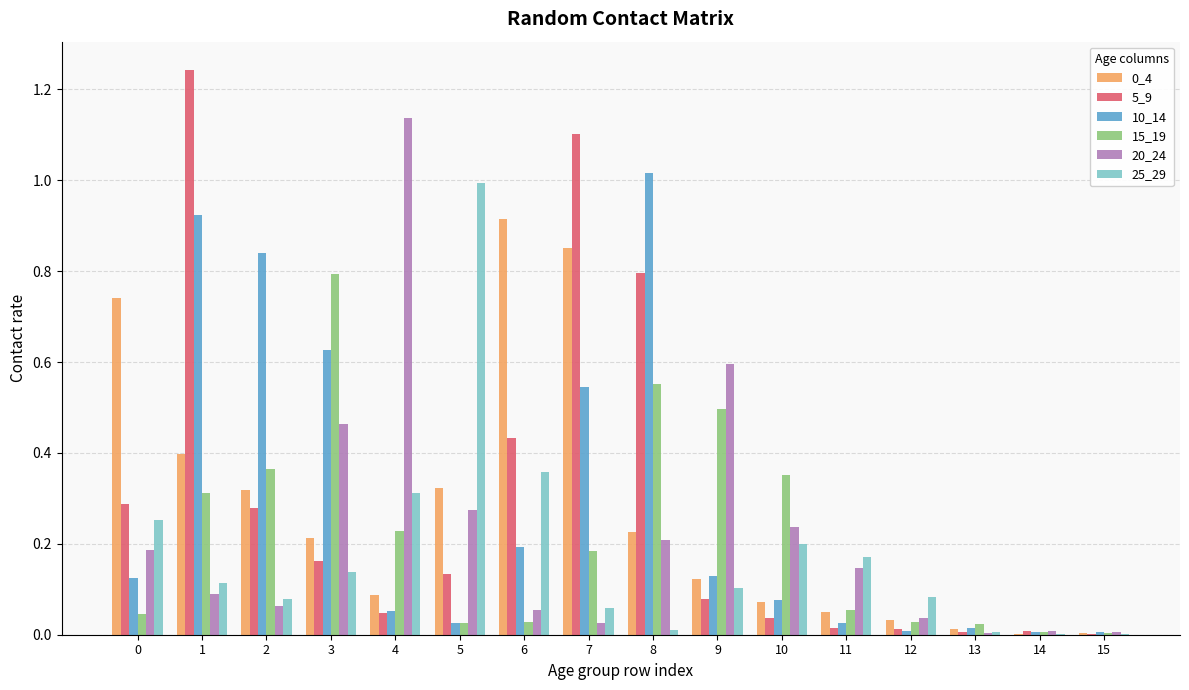

Does the chart contain stacked bars?

No